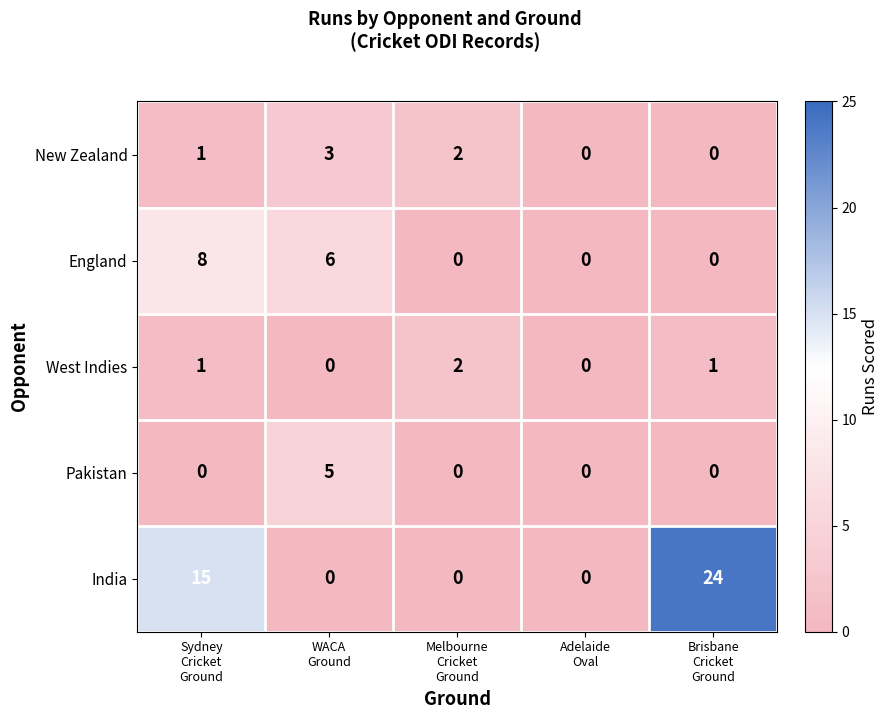

What is the maximum value for New Zealand?

3